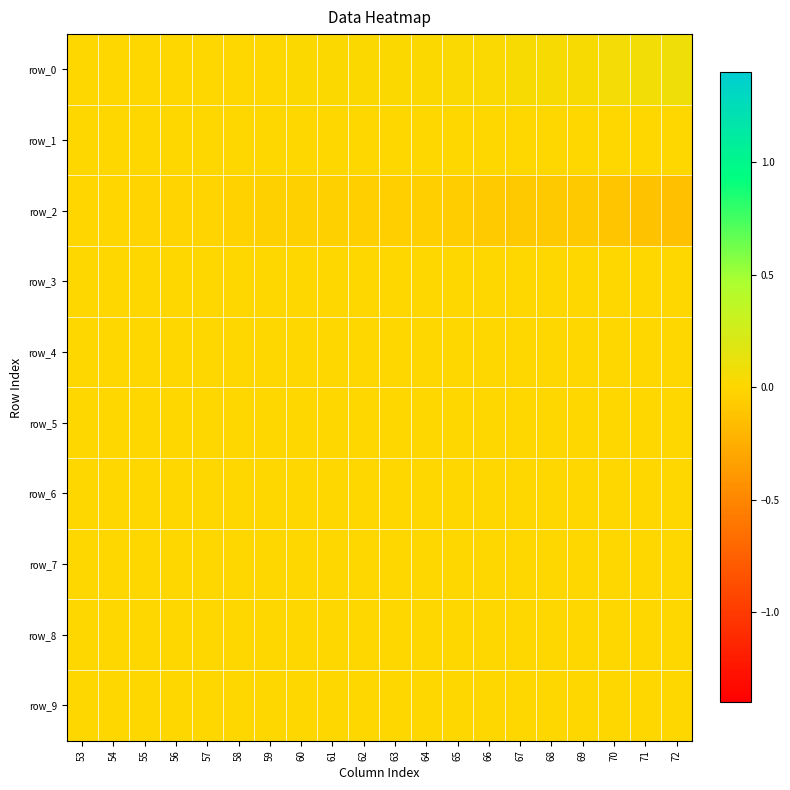

Is the value of row_2 at 66 greater than the value of row_4 at 58?

No